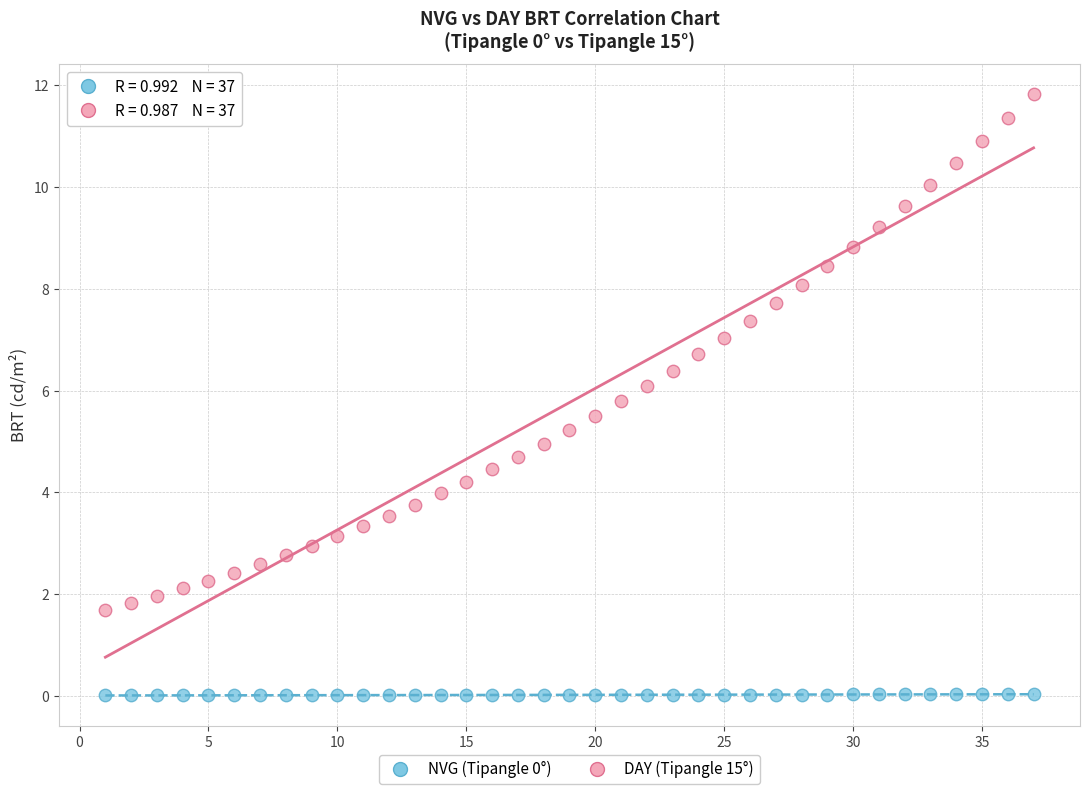

Across all data points, what is the range of X values (max minus min)?

36.0